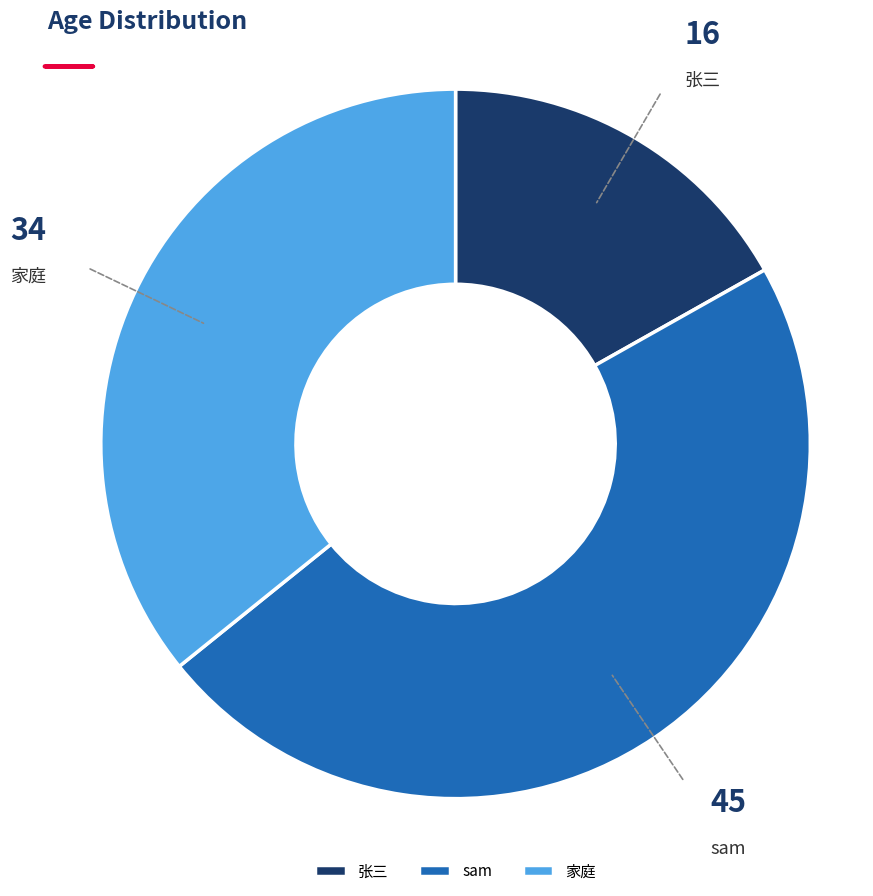

Is the sum of sam and 家庭 greater than half?

Yes